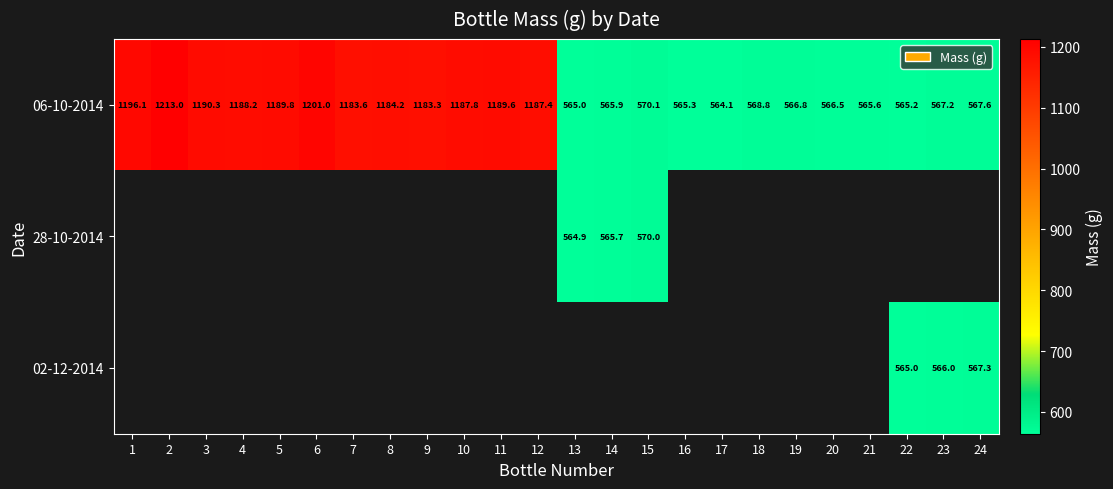

What is the average value of the 06-10-2014 series?

878.9